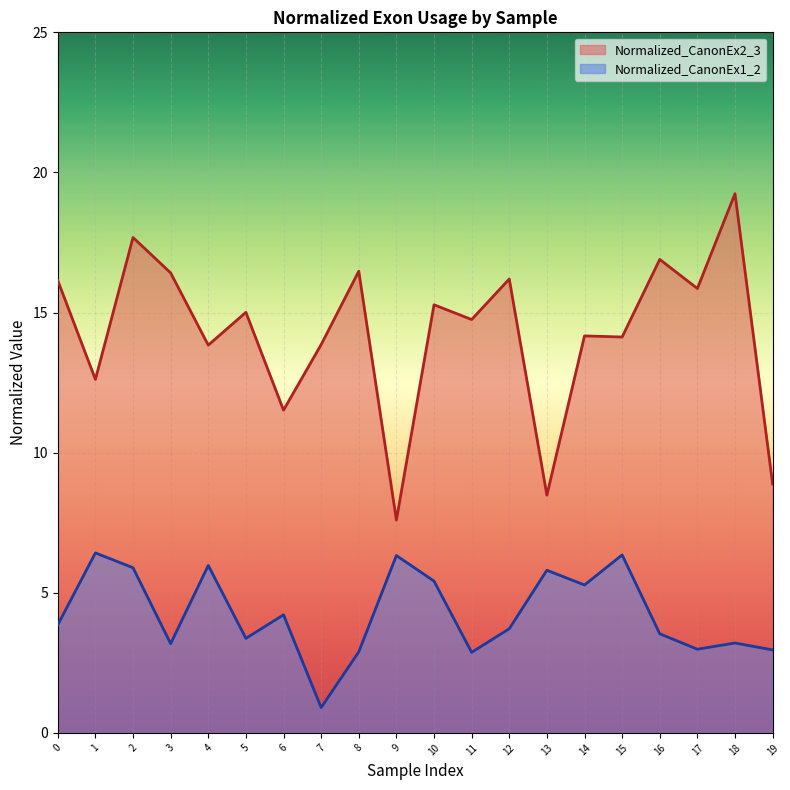

What is the difference between the Normalized_CanonEx2_3 values at 12 and 13?

7.7